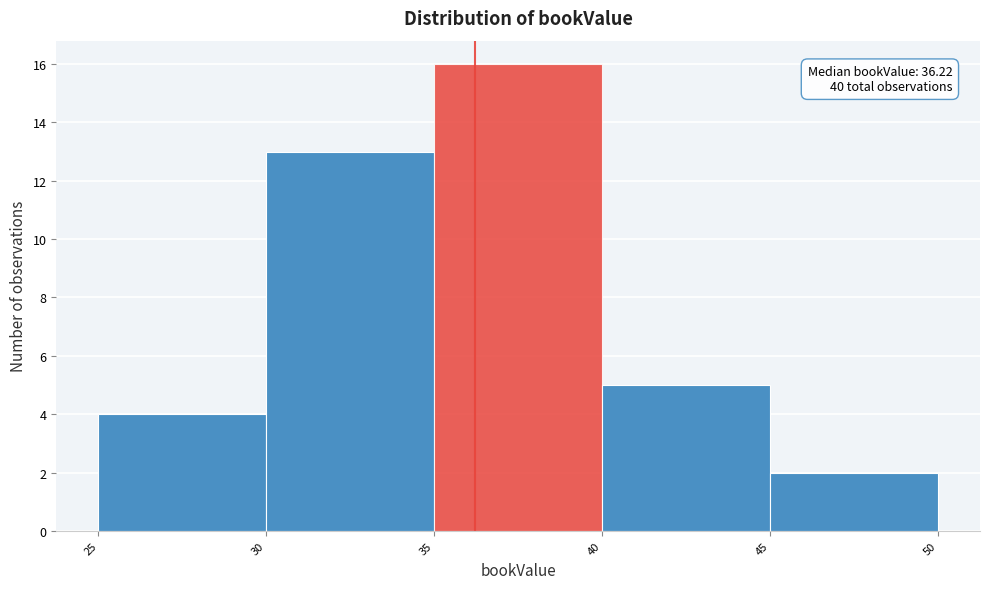

Over which range of the x-axis is the bar tallest?

35 to 40